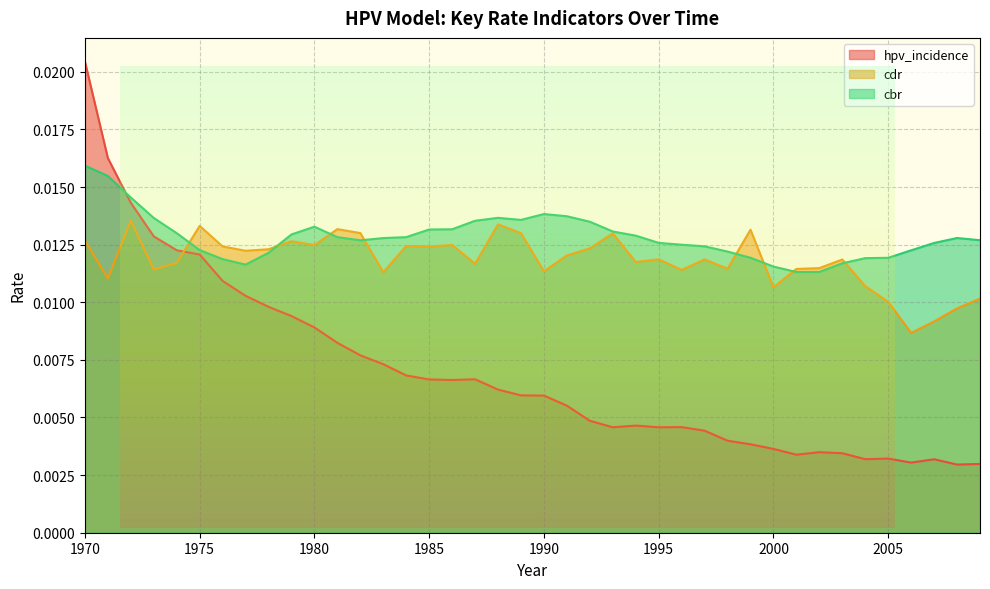

At how many categories does at least one series exceed 0?

40